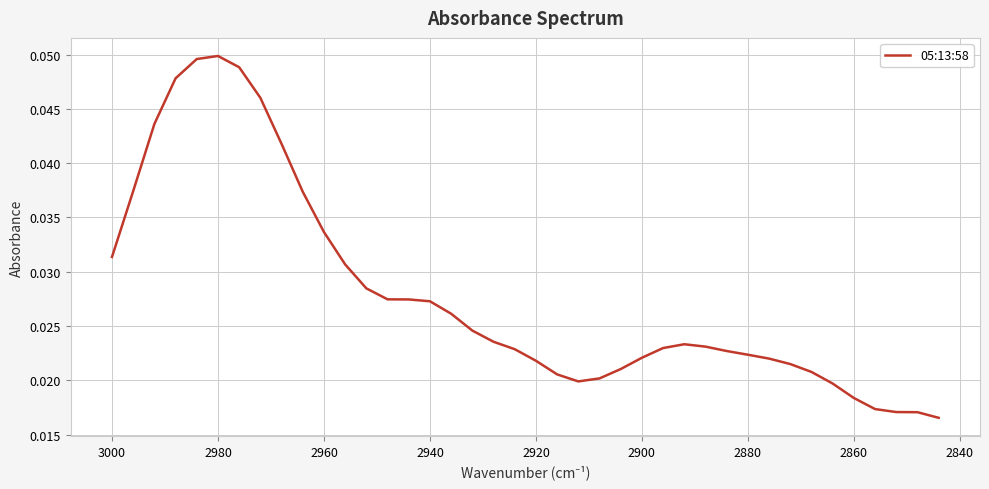

How many categories are shown in the chart?

40